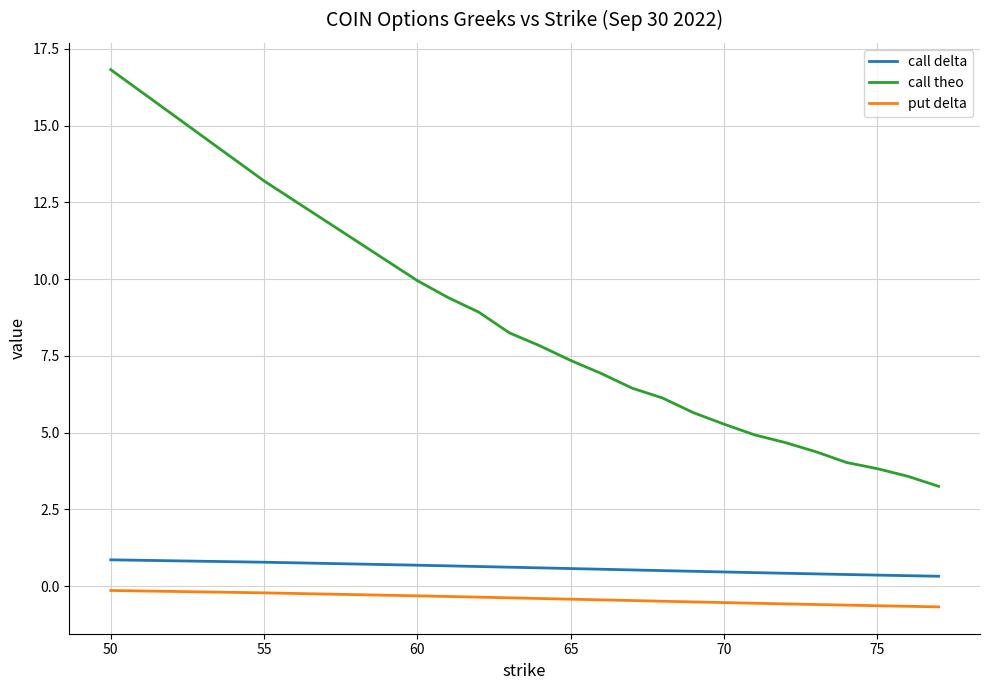

Which series has the widest spread of values?

call theo